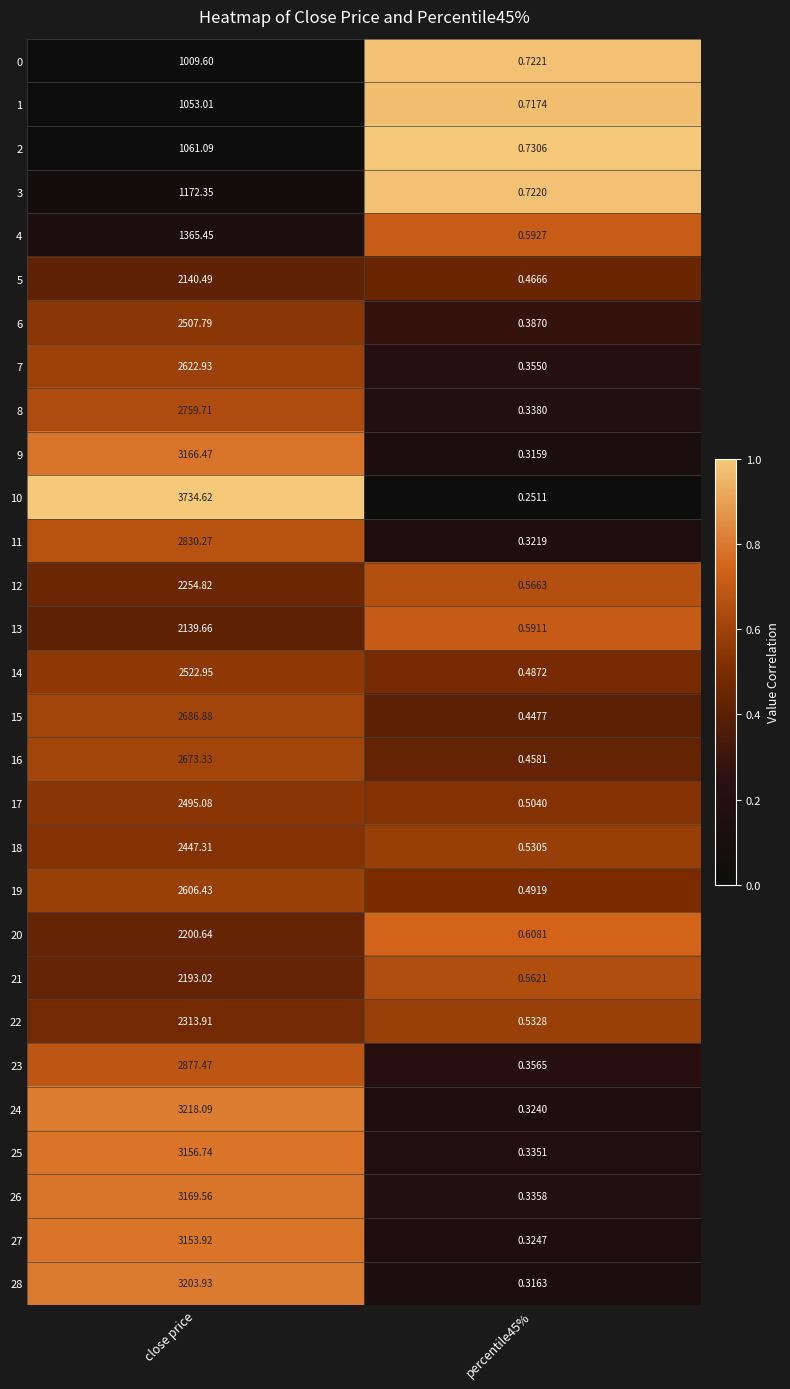

Which label corresponds to the largest value in the chart?

close price